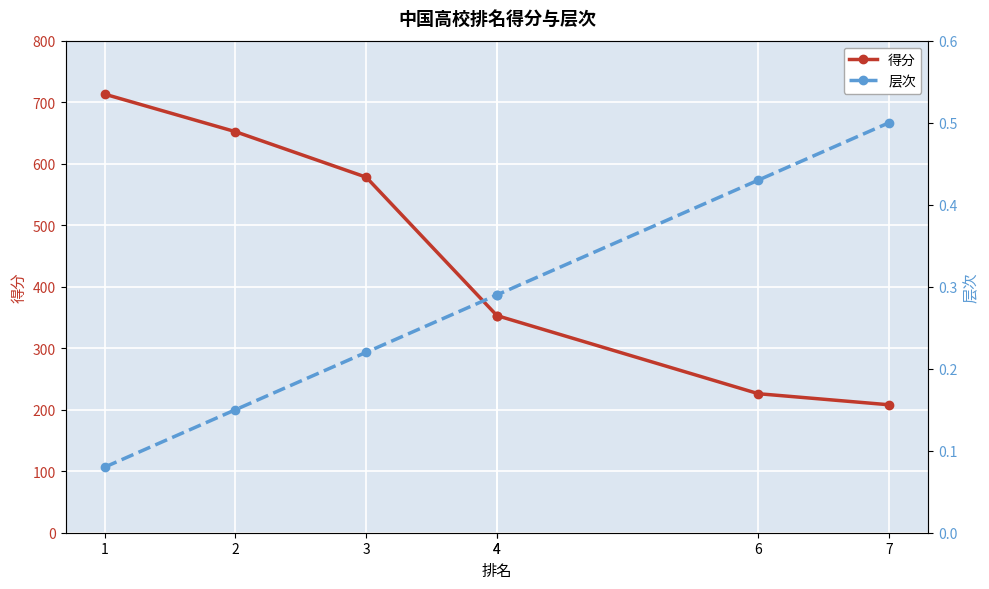

True or false: 层次 has a value of 0.1 at 1.

True